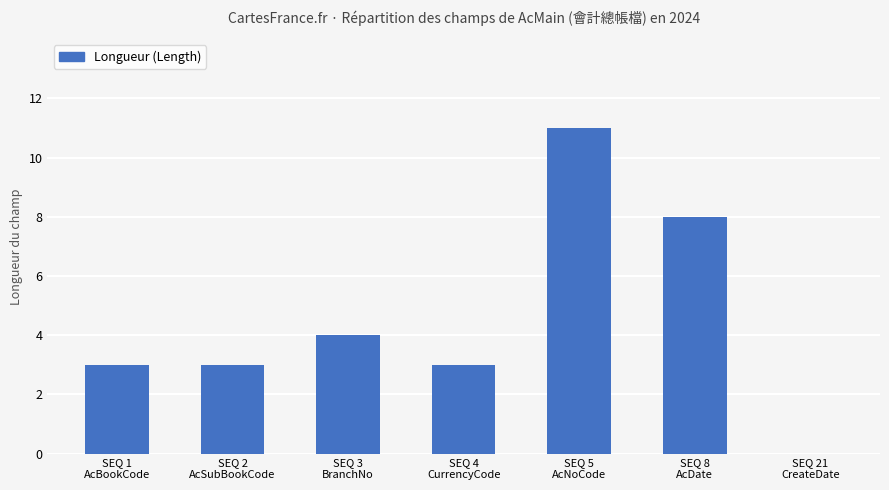

How many positive values are there?

6